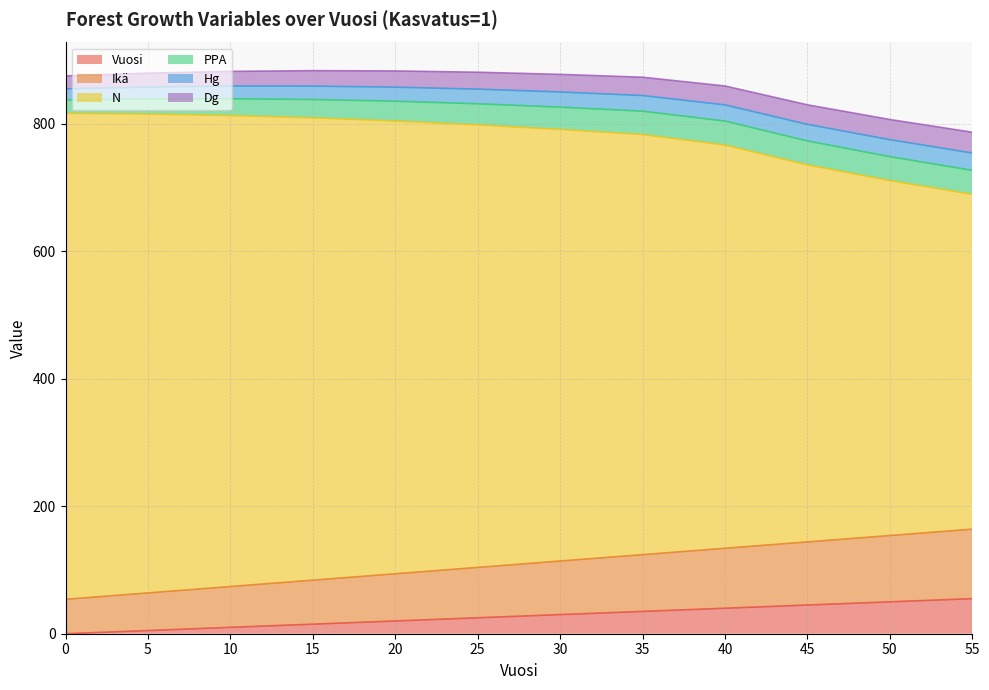

What is the highest value of the Vuosi series?

55.0